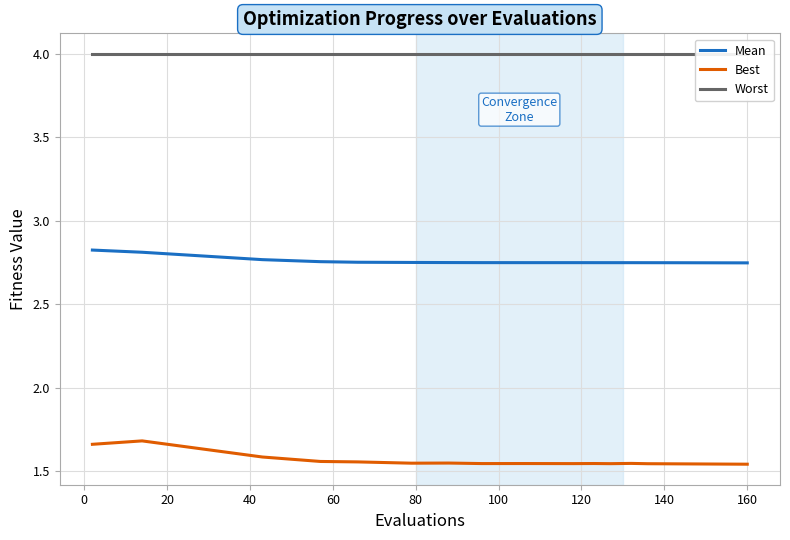

True or false: Best and Mean cross at least once.

False